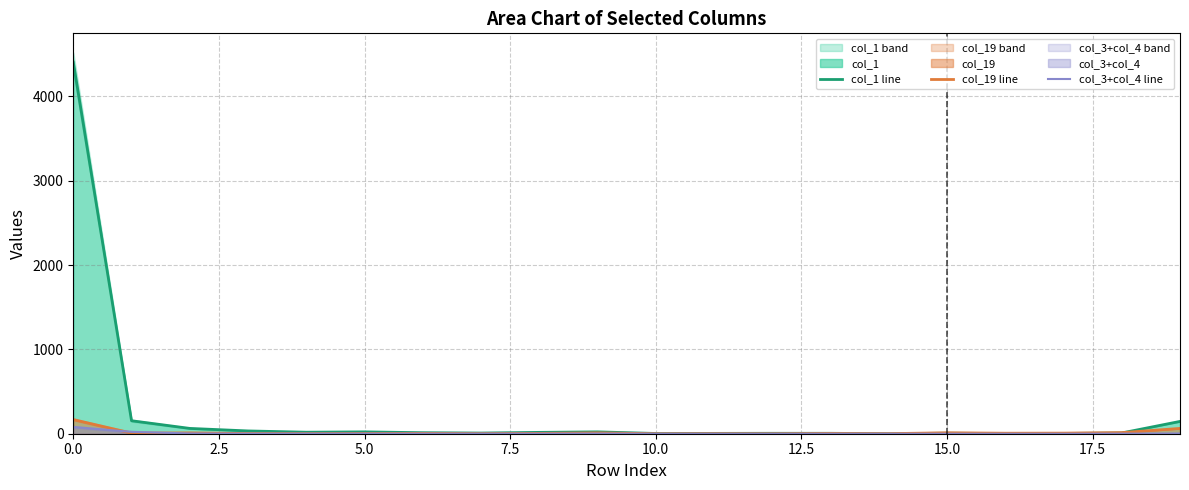

Is it true that col_19 line equals 168 at 0.0?

True